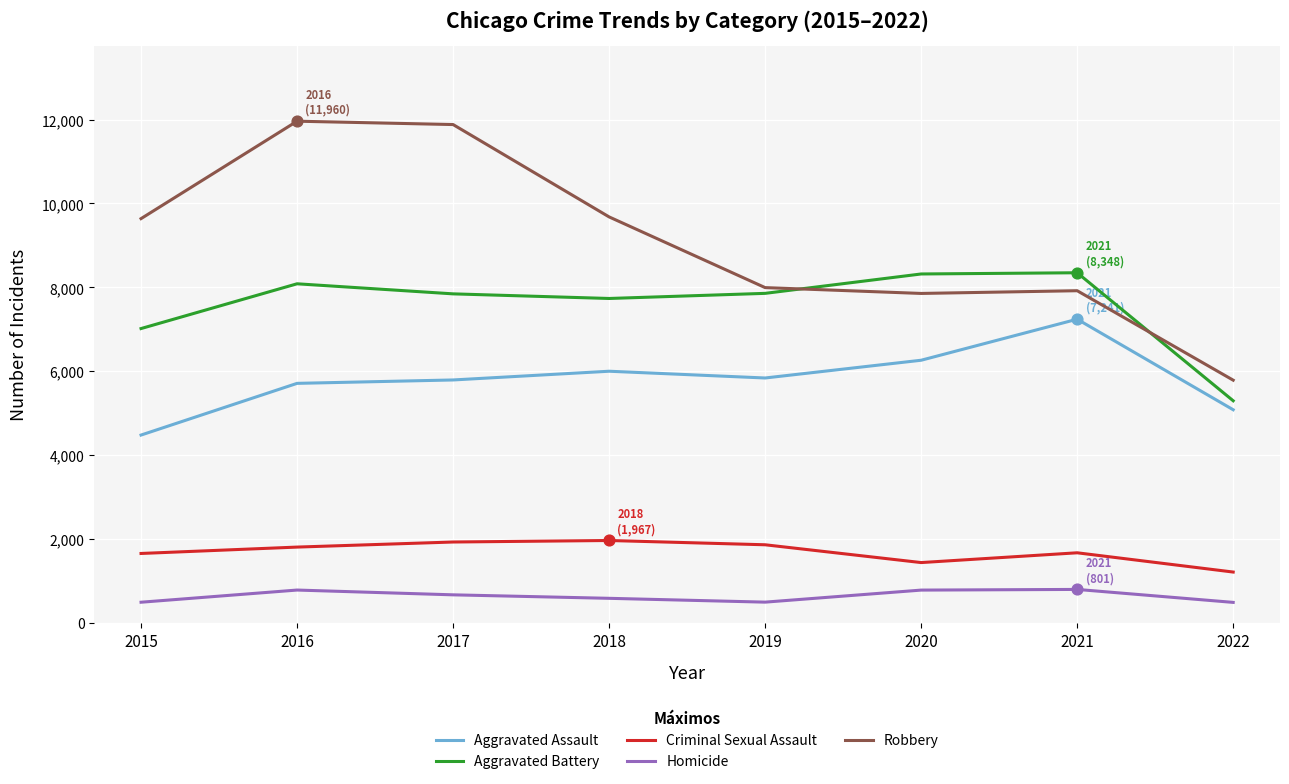

Which series has the largest total across all categories?

Robbery